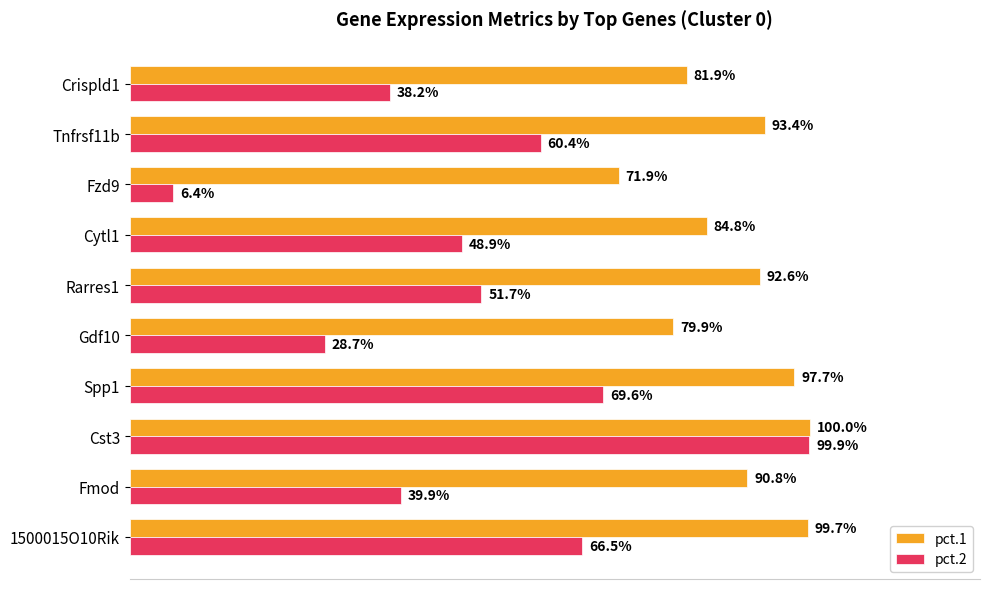

Reading left to right, what are all the values shown in this chart?

pct.1: 1.0	0.9	1.0	1.0	0.8	0.9	0.8	0.7	0.9	0.8
pct.2: 0.7	0.4	1.0	0.7	0.3	0.5	0.5	0.1	0.6	0.4